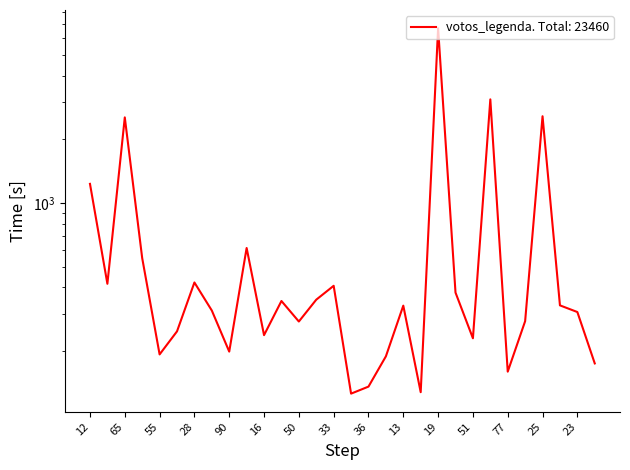

What is the maximum value shown in the chart?

6694